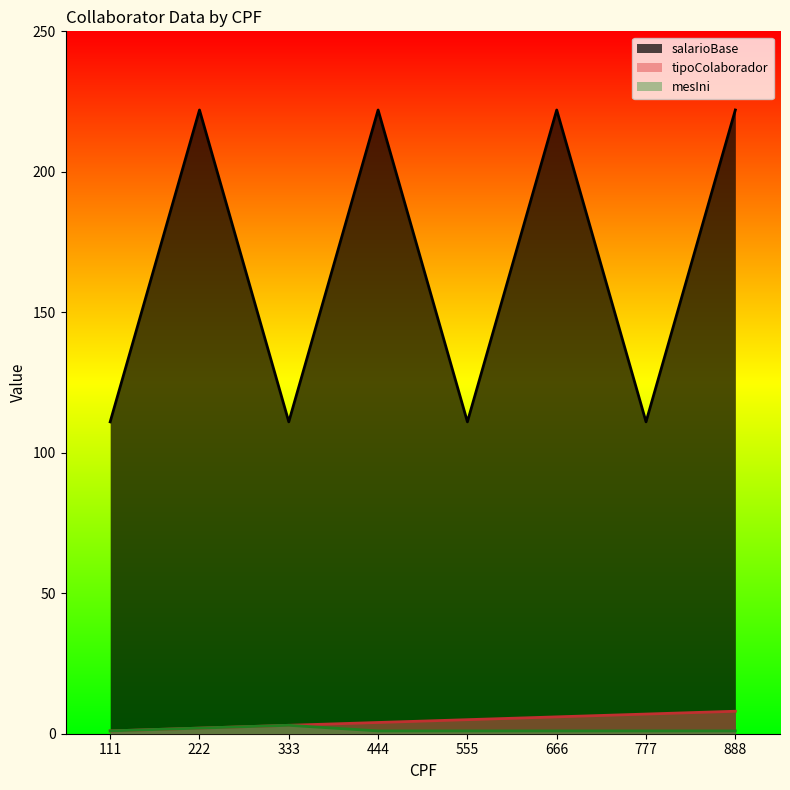

What is the lowest value of the mesIni series?

1